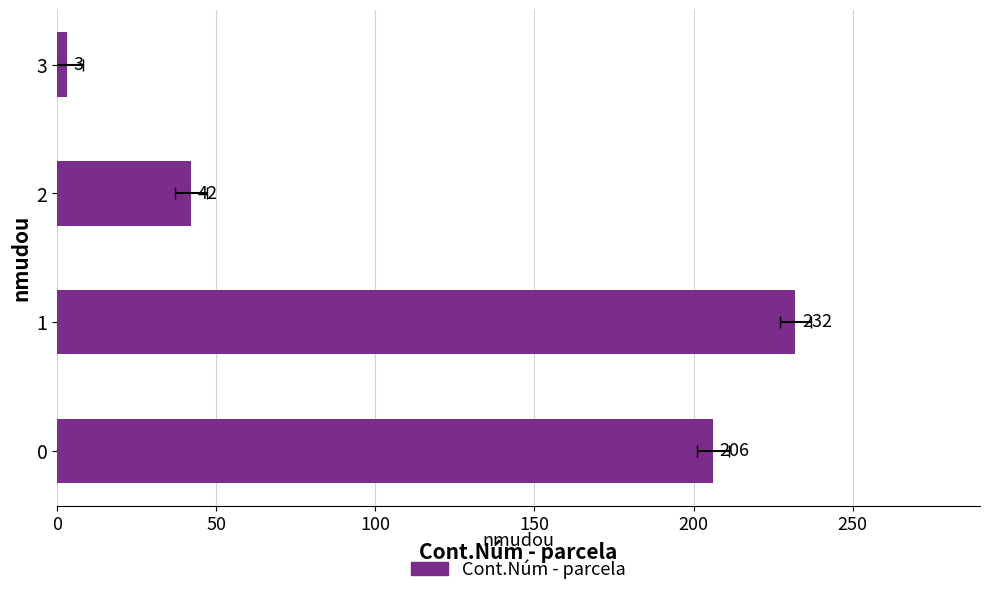

How many bars are there in total?

4